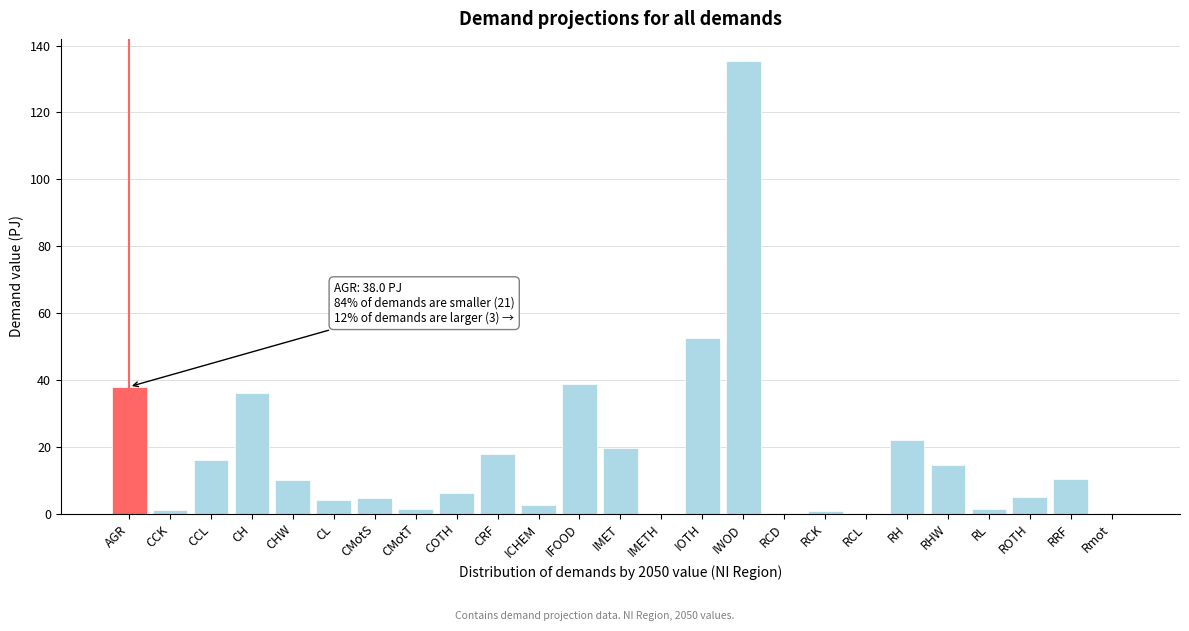

What is the sum of the values at CHW and ROTH?

15.0